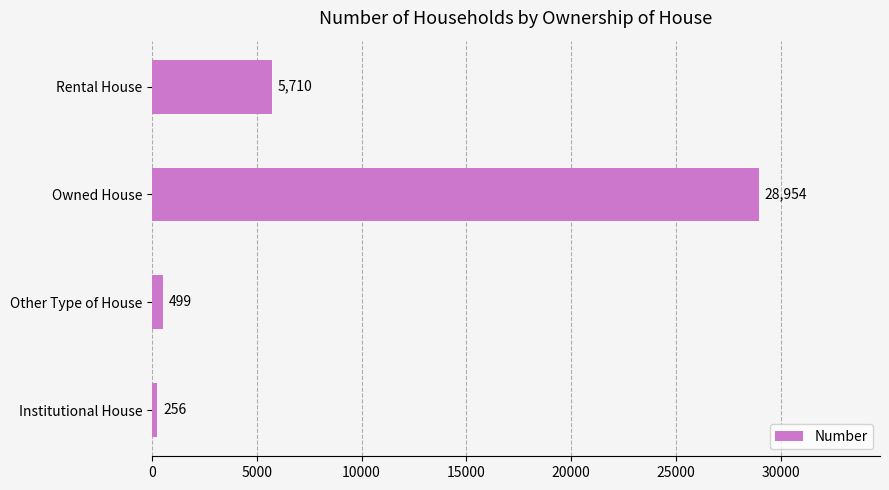

What is the difference between the second highest and second lowest values?

5211